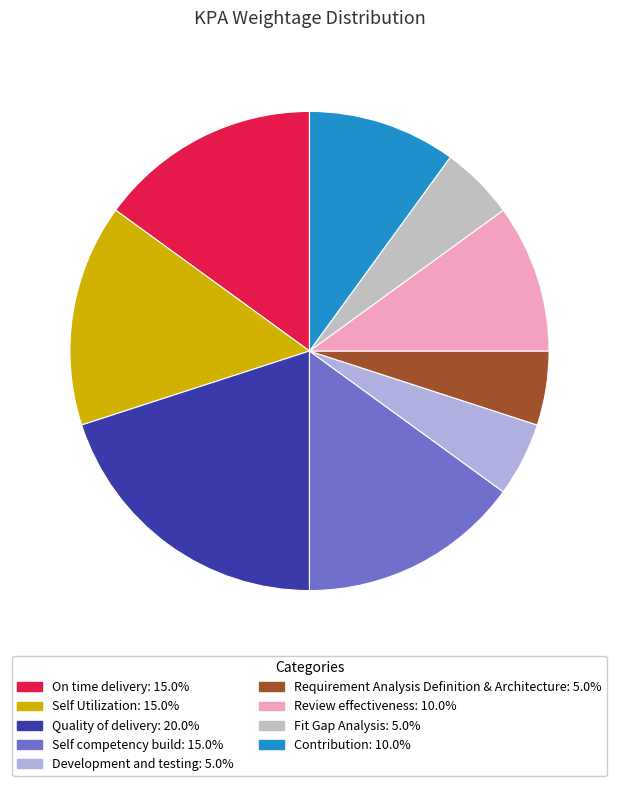

To the nearest percent, what is the difference between the largest and smallest slice percentages?

15%